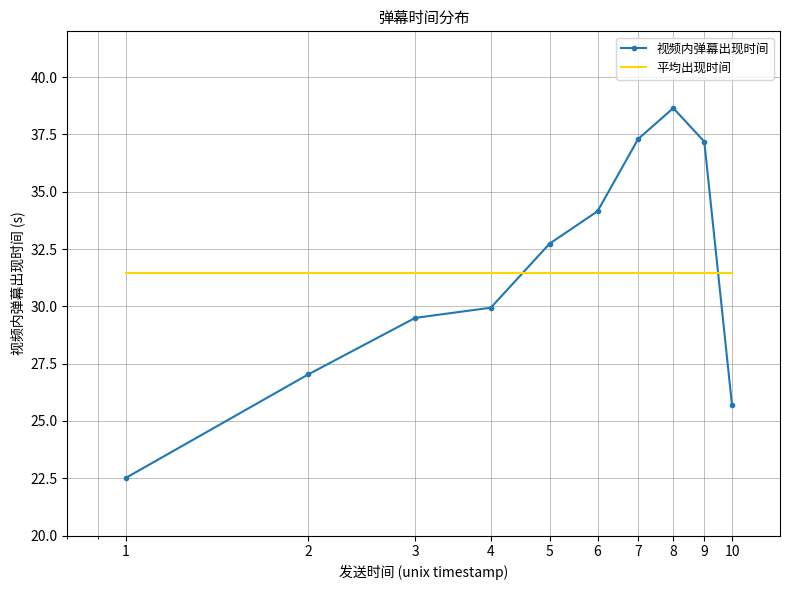

What is the minimum value shown in the chart?

22.5